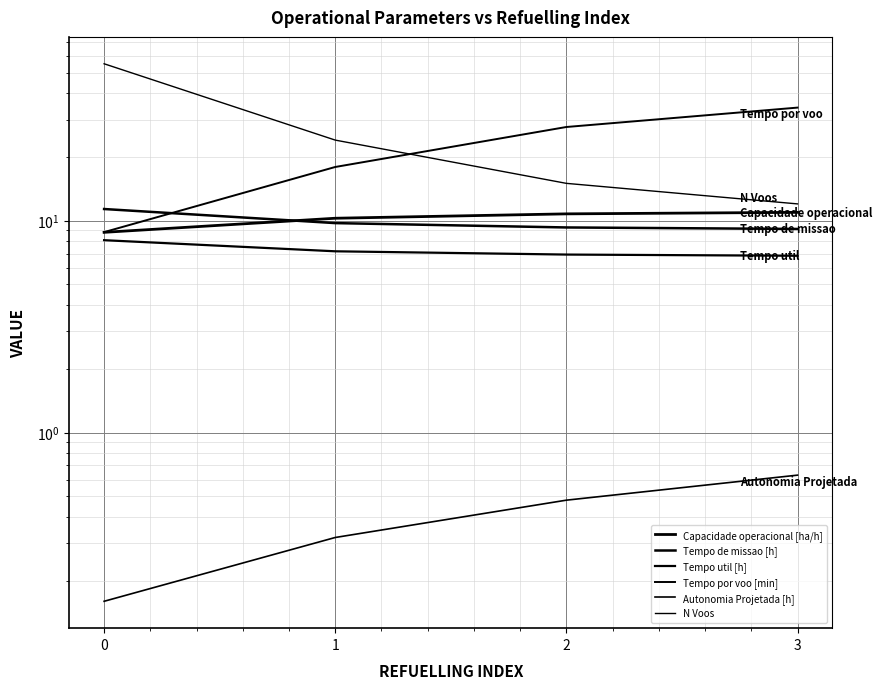

What are all the series names shown in the legend?

Capacidade operacional [ha/h], Tempo de missao [h], Tempo util [h], Tempo por voo [min], Autonomia Projetada [h], N Voos